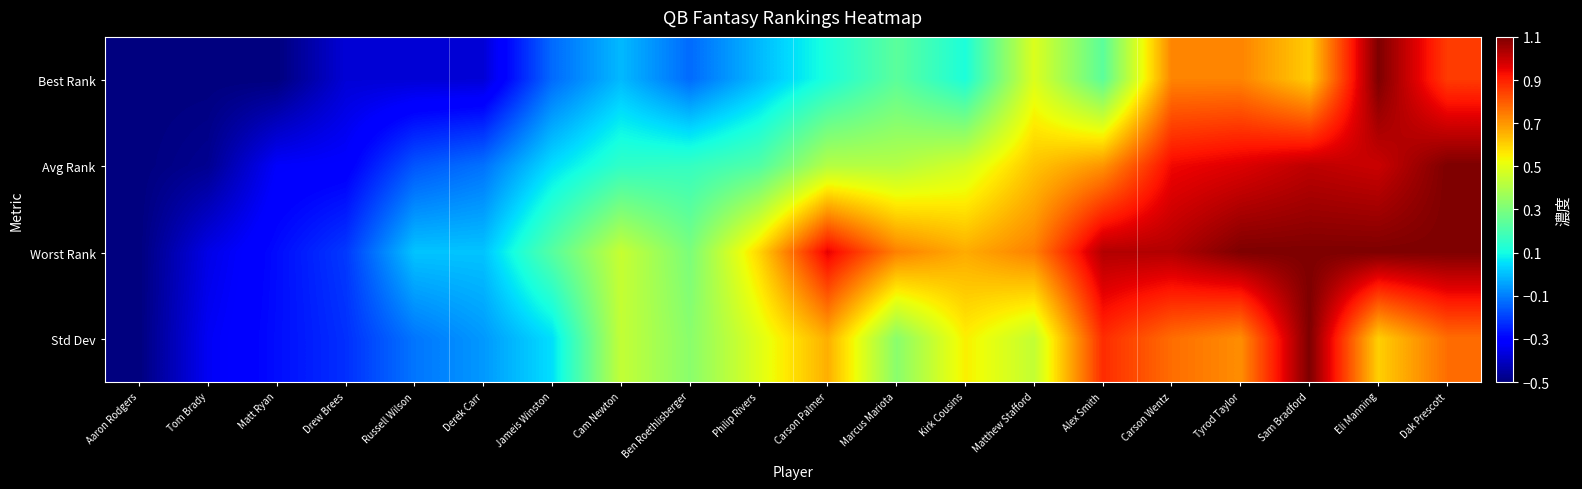

How many distinct data groups are displayed?

4